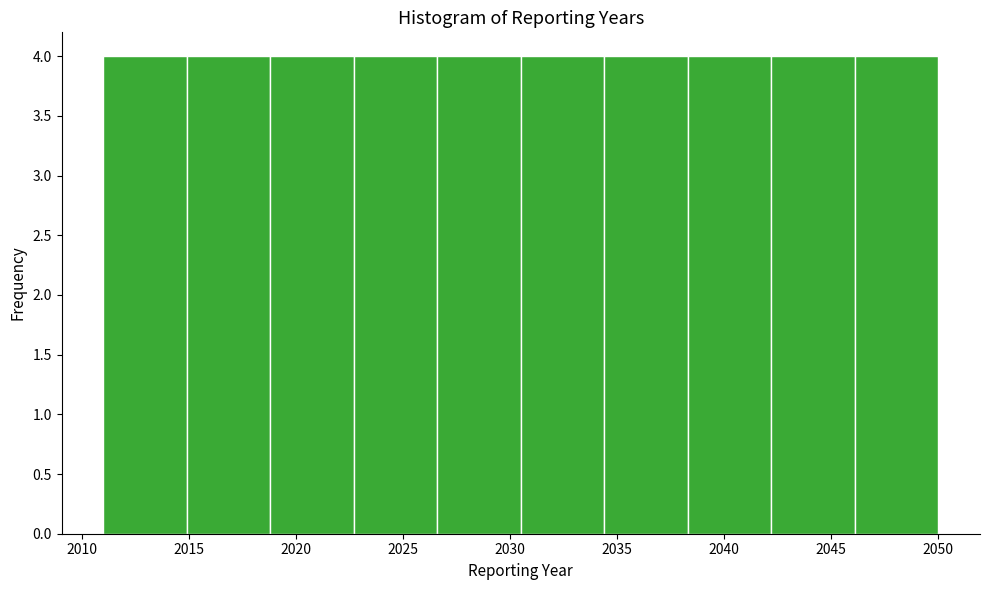

Reading left to right, list every bar in this chart as the range it spans on the x-axis followed by its height. Neither the bar edges nor the heights are printed on the chart, so give them approximately, as read against the axes.

2011.0 to 2014.9: 4
2014.9 to 2018.8: 4
2018.8 to 2022.7: 4
2022.7 to 2026.6: 4
2026.6 to 2030.5: 4
2030.5 to 2034.4: 4
2034.4 to 2038.3: 4
2038.3 to 2042.2: 4
2042.2 to 2046.1: 4
2046.1 to 2050.0: 4